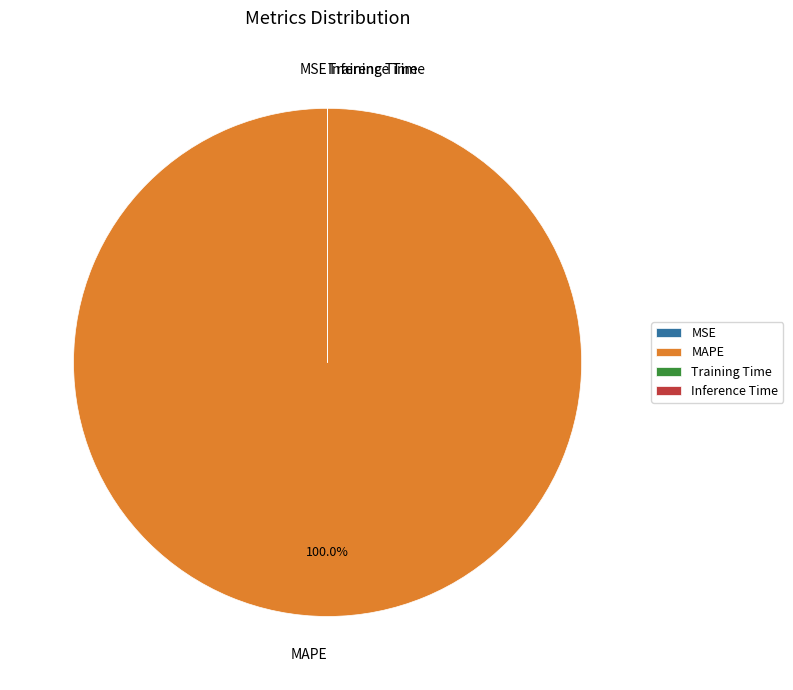

Which slice is the largest?

MAPE